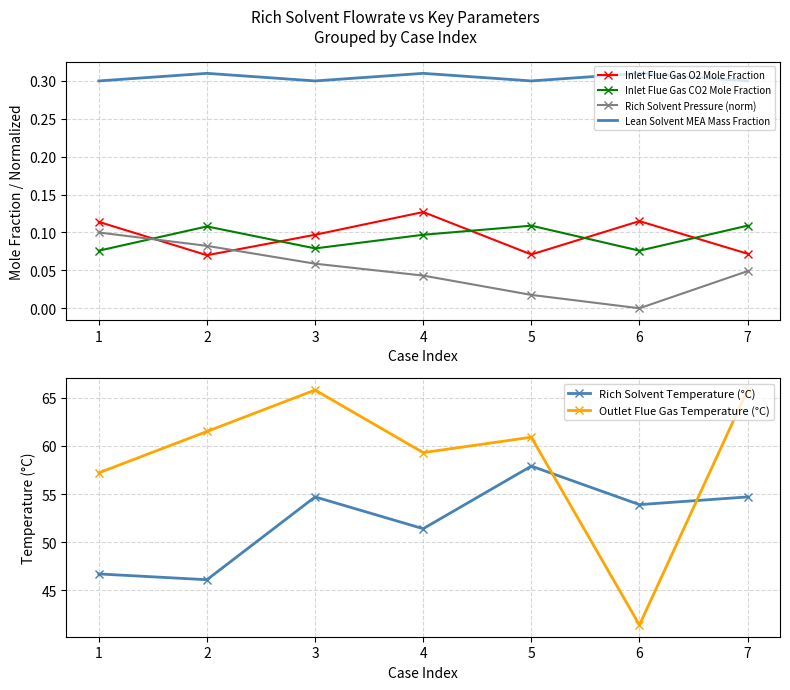

True or false: Inlet Flue Gas O2 Mole Fraction and Lean Solvent MEA Mass Fraction cross at least once.

False